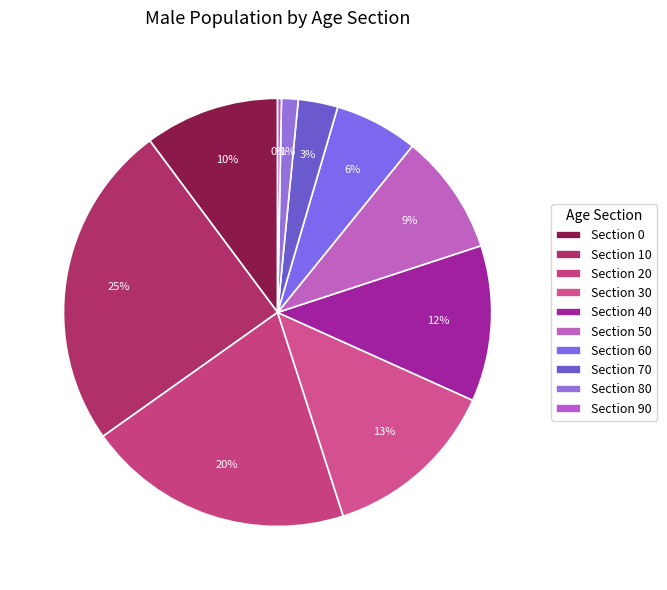

What is the largest slice in the pie chart?

10